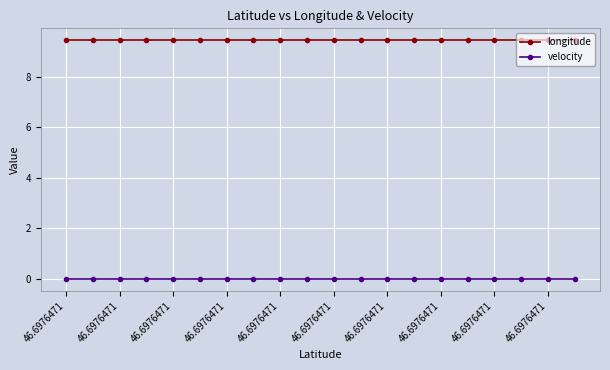

What is the sum of all longitude values?

188.8